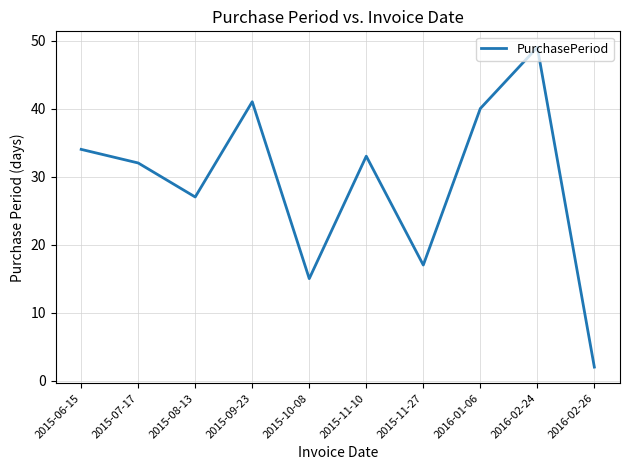

List the labels in order of value, largest first.

2016-02-24, 2015-09-23, 2016-01-06, 2015-06-15, 2015-11-10, 2015-07-17, 2015-08-13, 2015-11-27, 2015-10-08, 2016-02-26